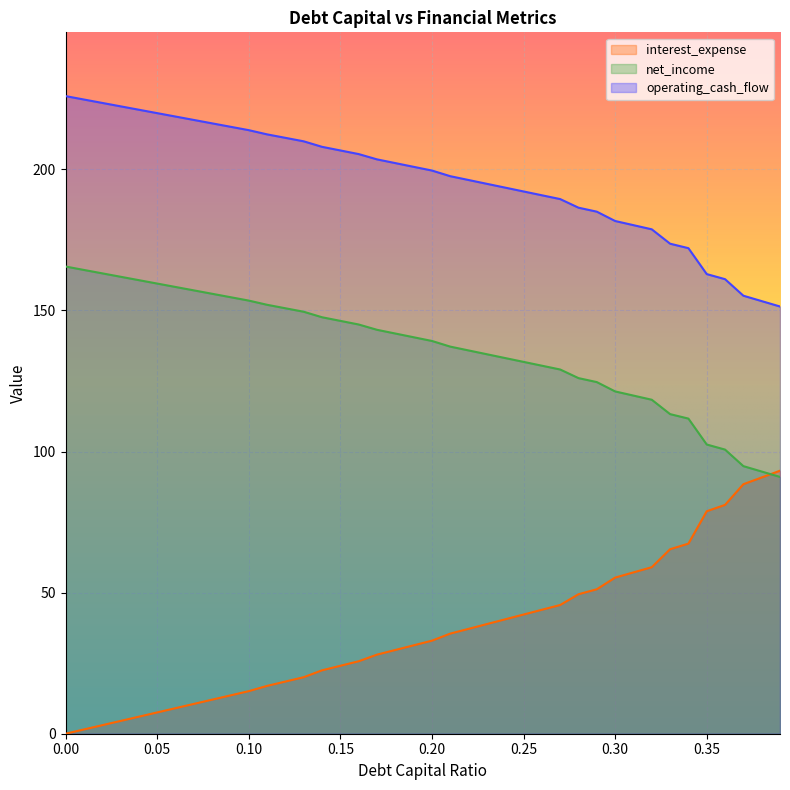

True or false: interest_expense has more than 2 interior local peaks.

False